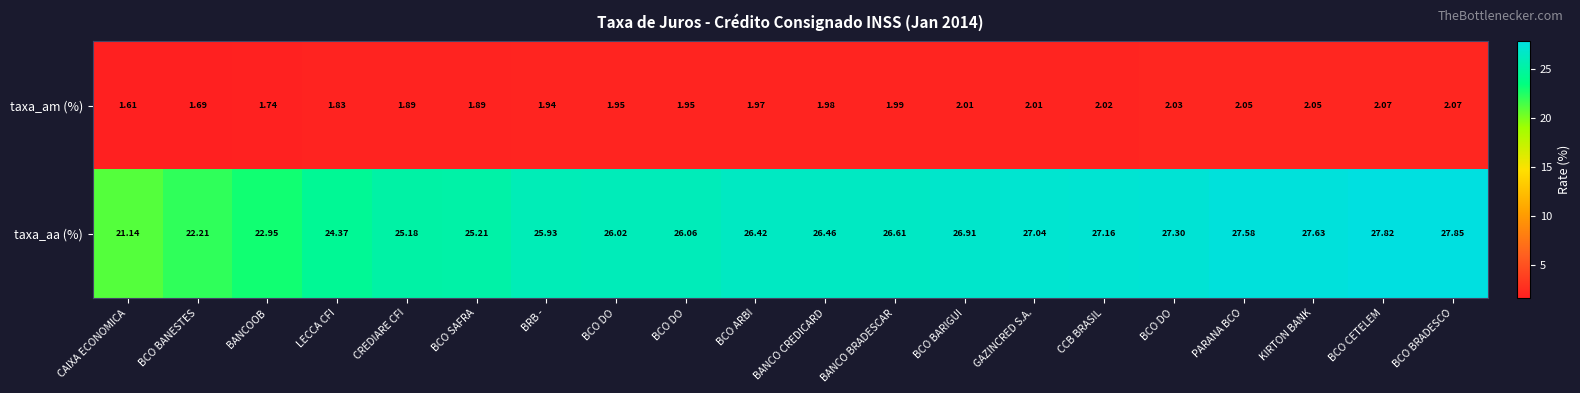

Rank the series by their average value, from lowest to highest.

taxa_am (%), taxa_aa (%)